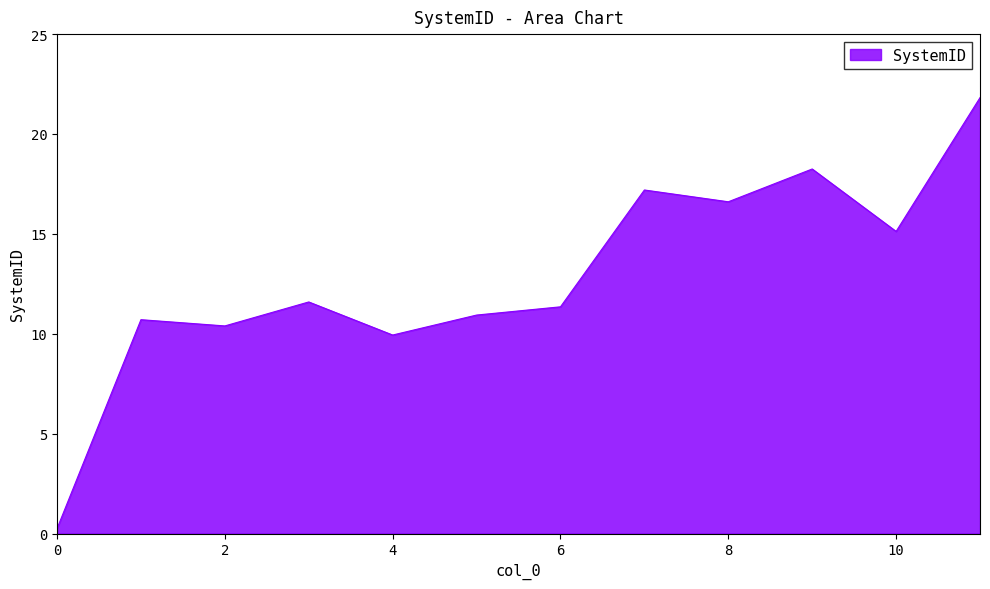

What is the maximum value shown in the chart?

21.8